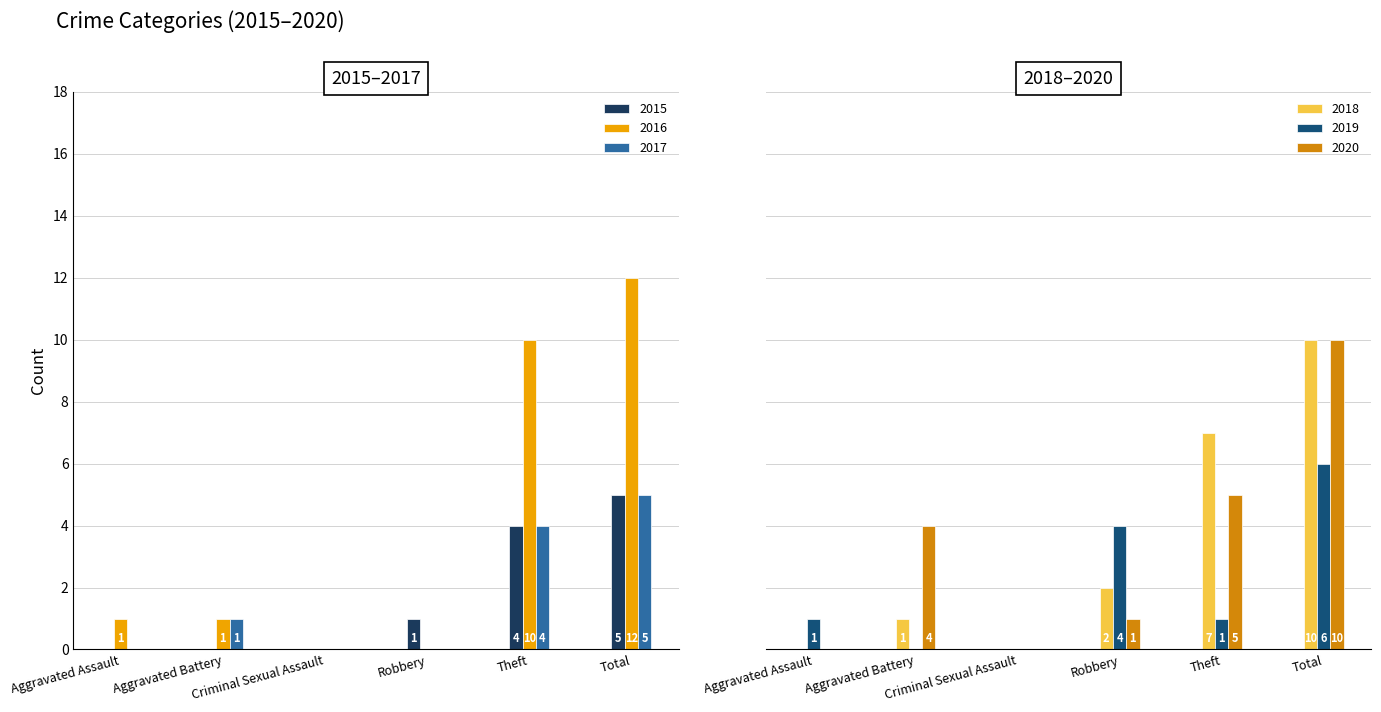

Count the number of data series in this chart.

6